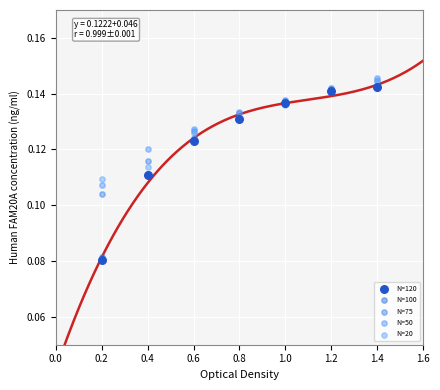

What are all the series names shown in the legend?

N=120, N=100, N=75, N=50, N=20